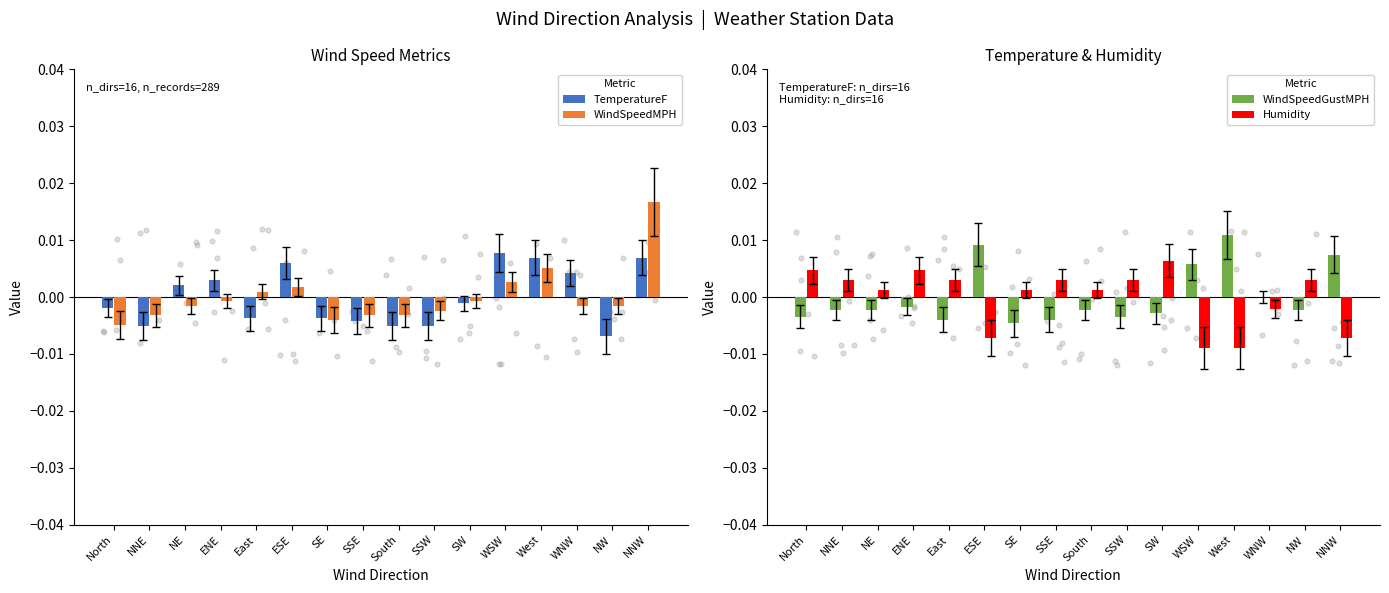

What are all the series names shown in the legend?

TemperatureF, WindSpeedMPH, WindSpeedGustMPH, Humidity